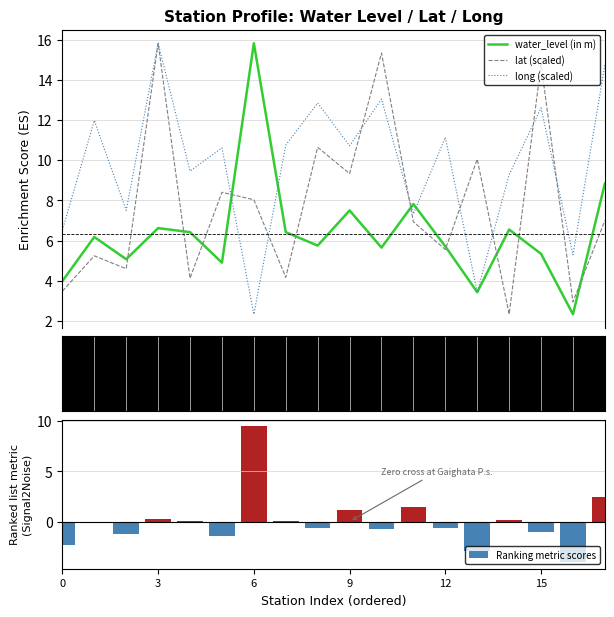

What is the minimum value for lat (scaled)?

2.3